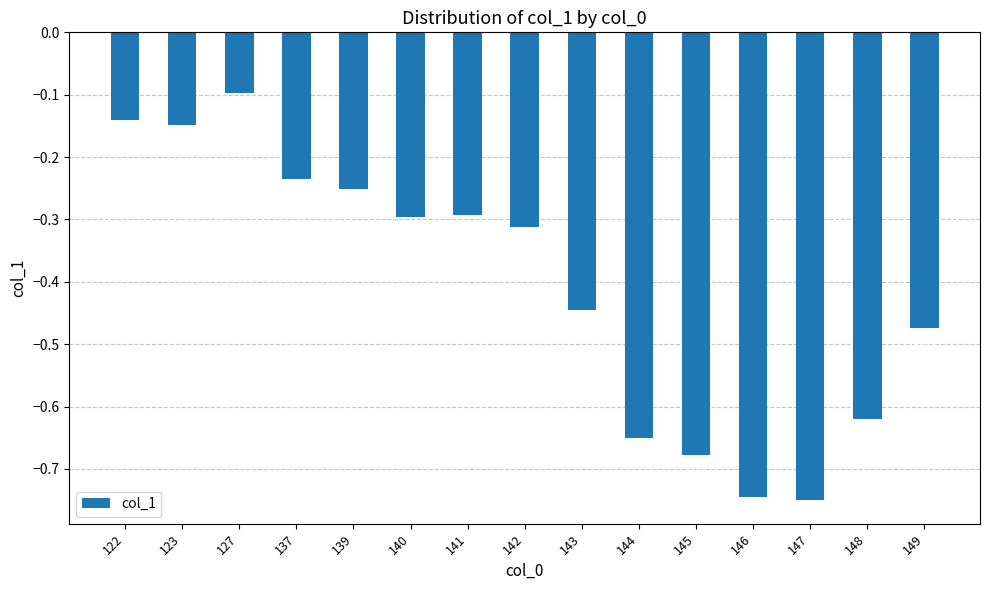

Rank the categories by value from lowest to highest.

147, 146, 145, 144, 148, 149, 143, 142, 140, 141, 139, 137, 123, 122, 127